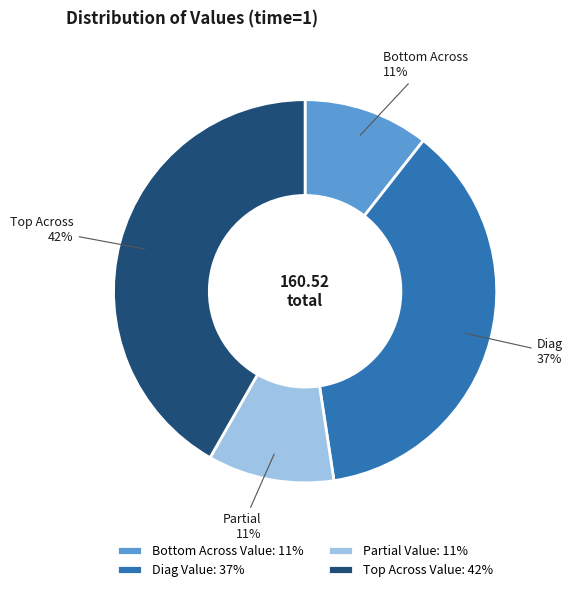

Does any single category account for the majority?

No